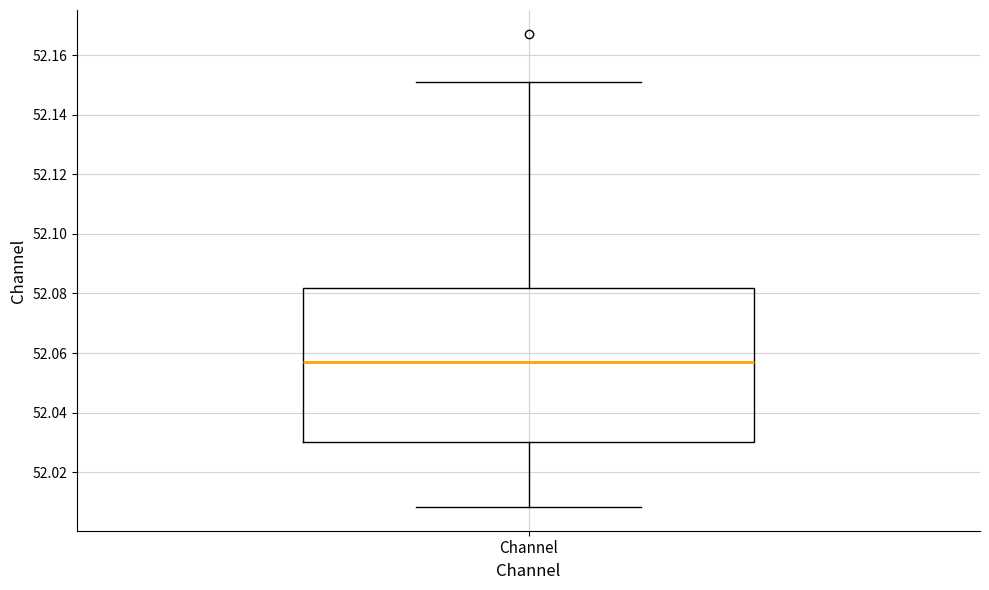

Where does the median line of the box for Channel sit on the y-axis? The values are not printed on the chart, so give them approximately, as read against the axis.

52.056